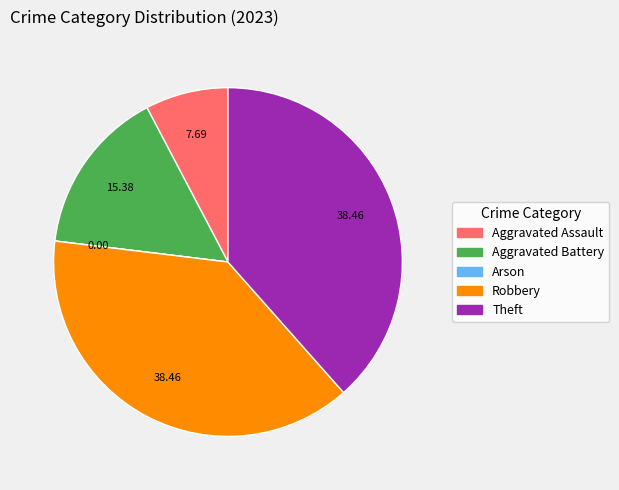

What is the ratio of the value at Robbery to the value at Aggravated Battery?

2.5